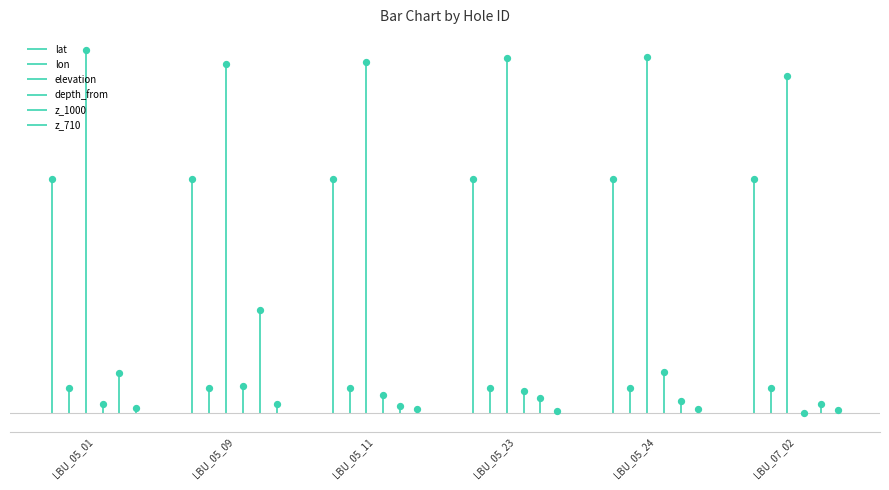

Which series has the largest Y range (max minus min)?

z_1000